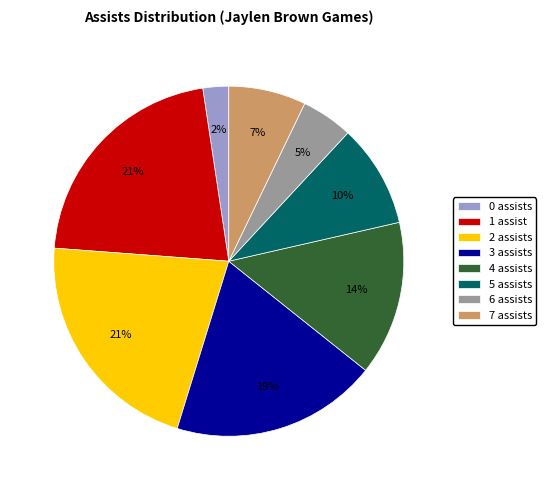

True or false: 4 assists accounts for 28% of the total.

False